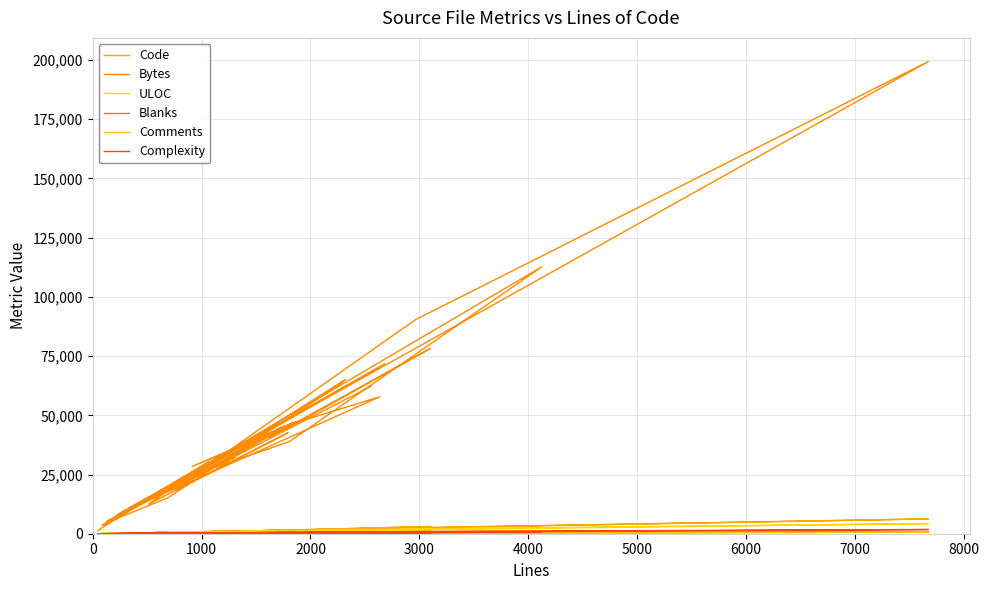

What is the sum of all ULOC values?

33460